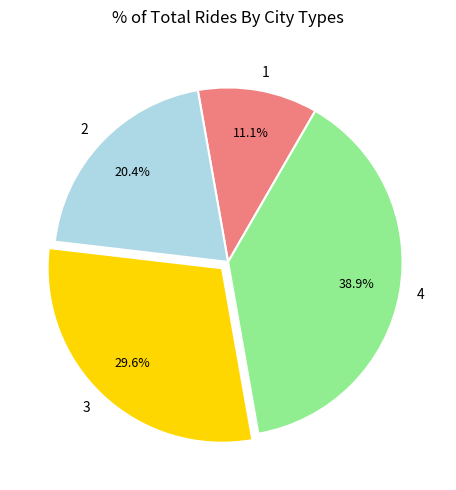

Is there any slice that represents more than half of the pie?

No